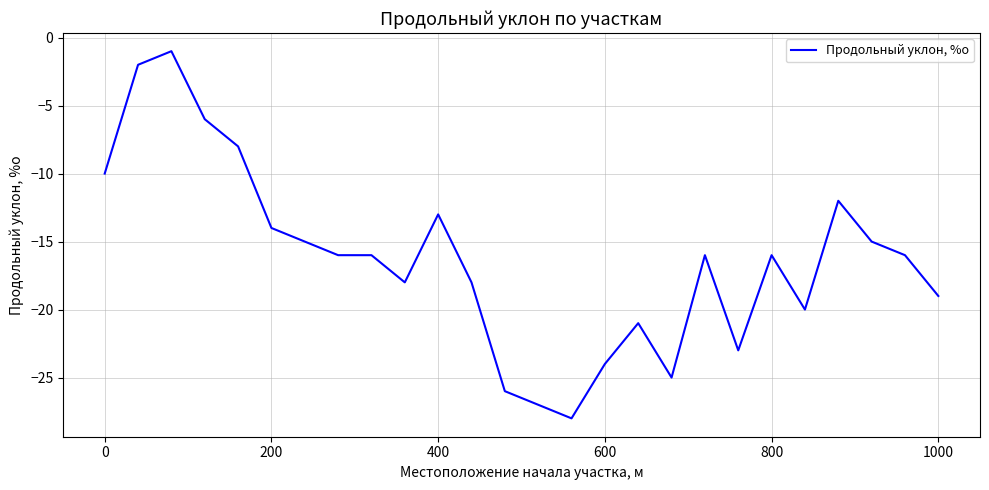

Does the chart display data point markers on the line(s)?

No